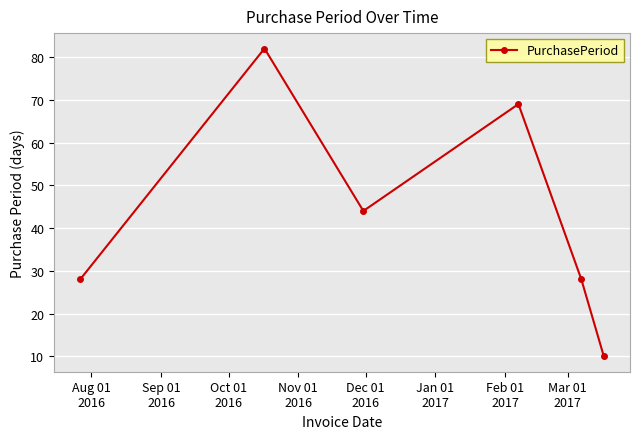

What is the average value?

44